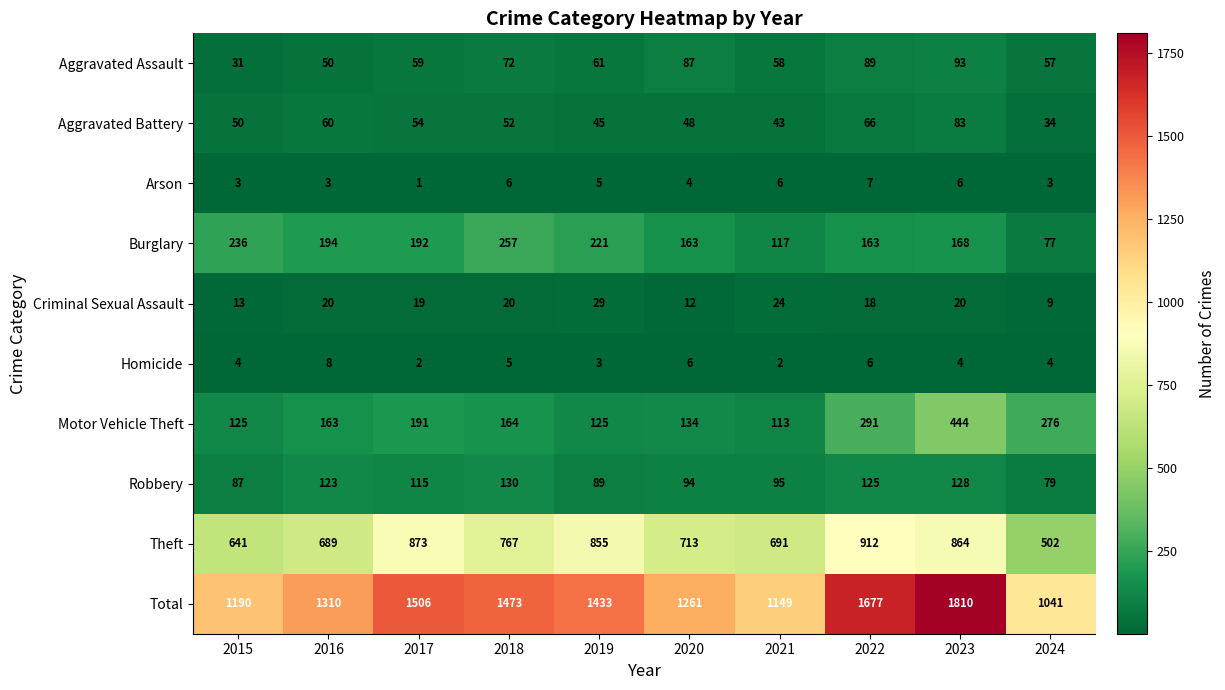

Count the number of data series in this chart.

10